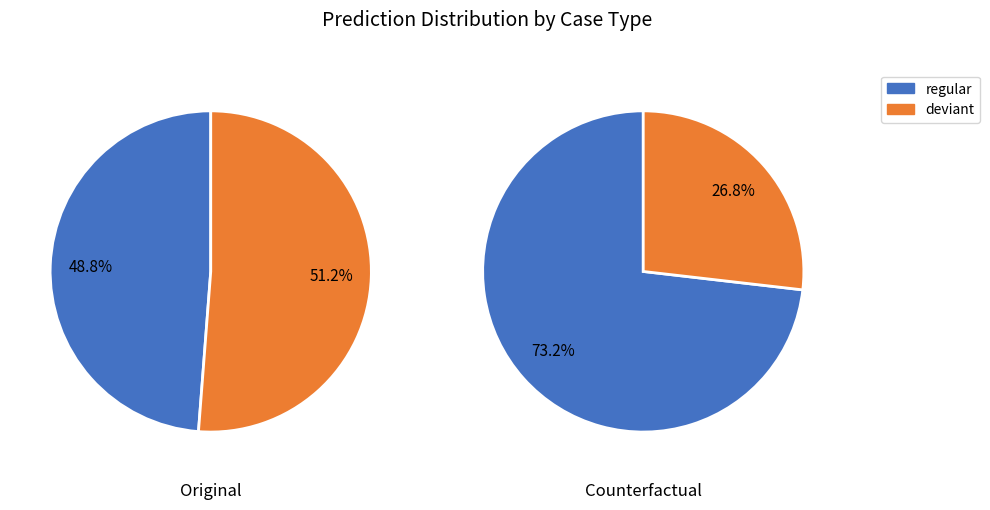

What percentage do values_original and values_counterfactual together represent?

100.0%